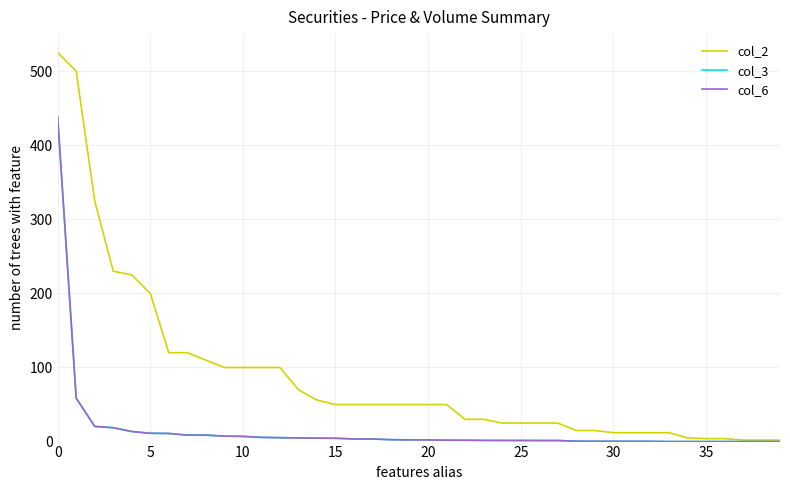

What is the sum of all col_3 values?

655.2